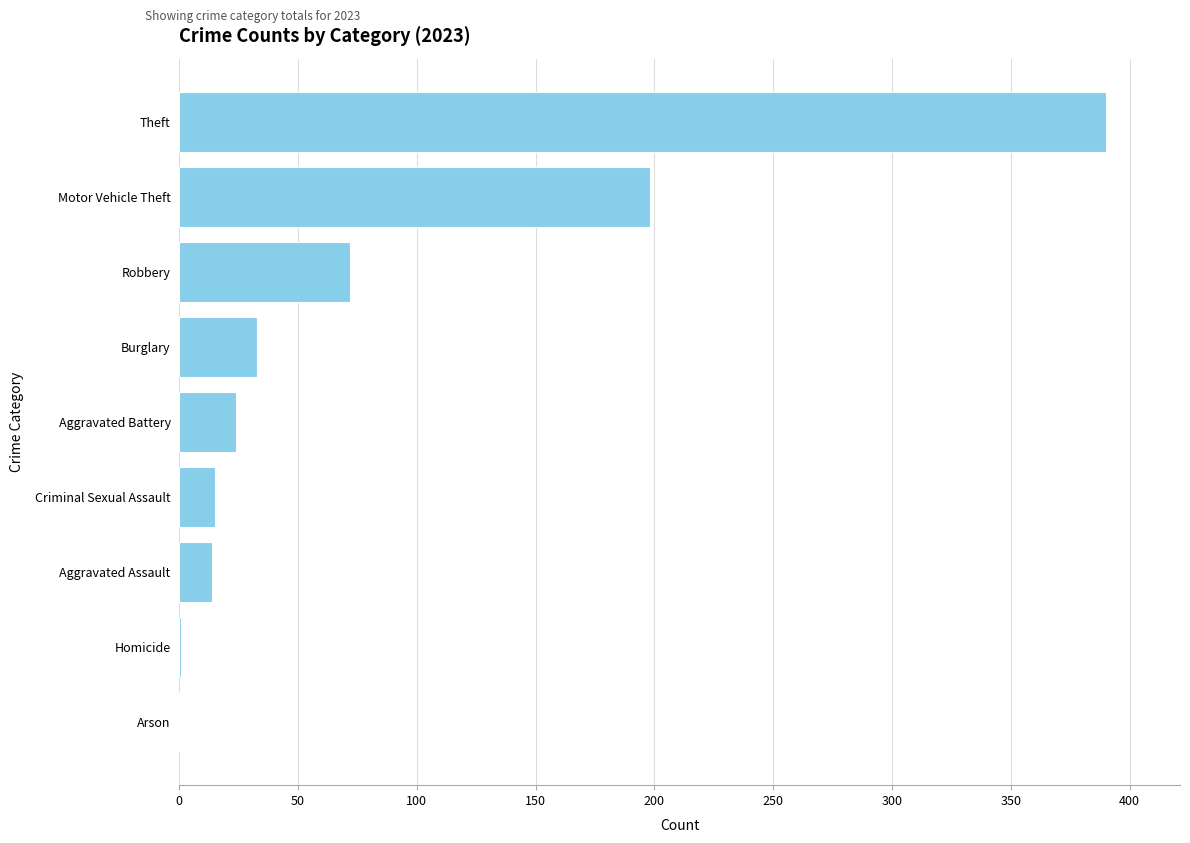

True or false: the data shows 198 at Motor Vehicle Theft.

True